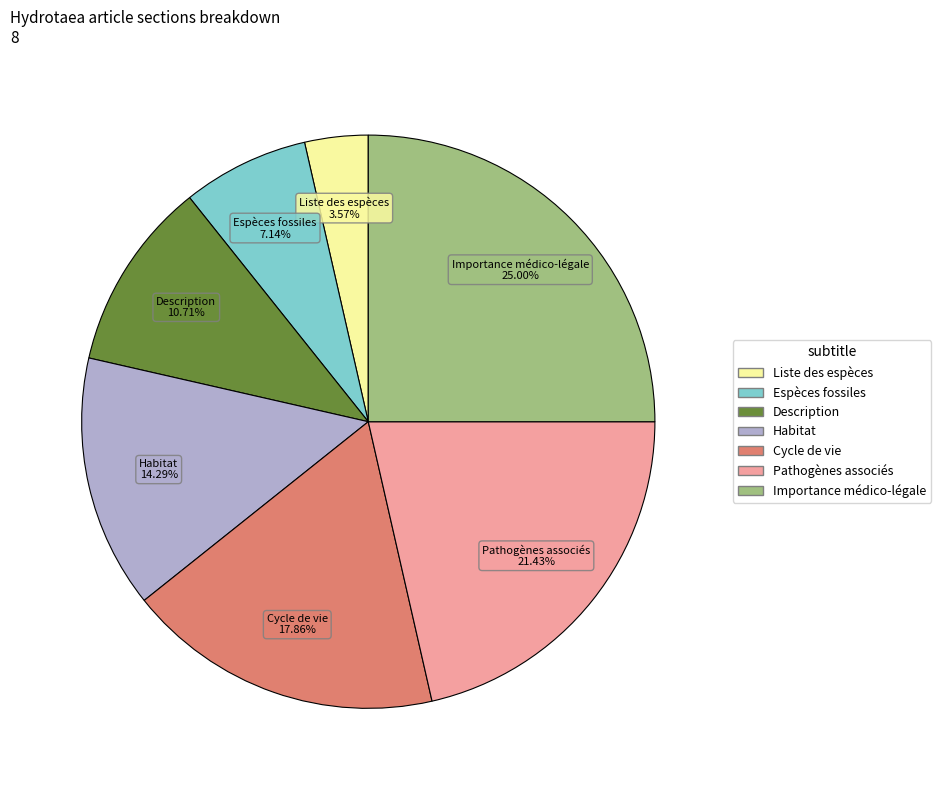

Is Description the majority of the pie?

No